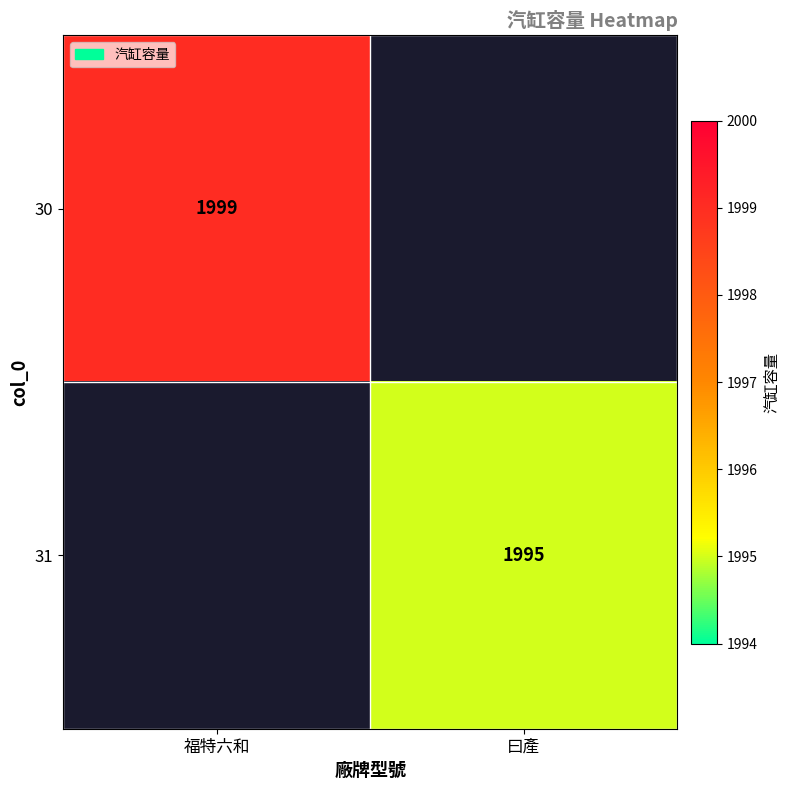

How many distinct data groups are displayed?

2